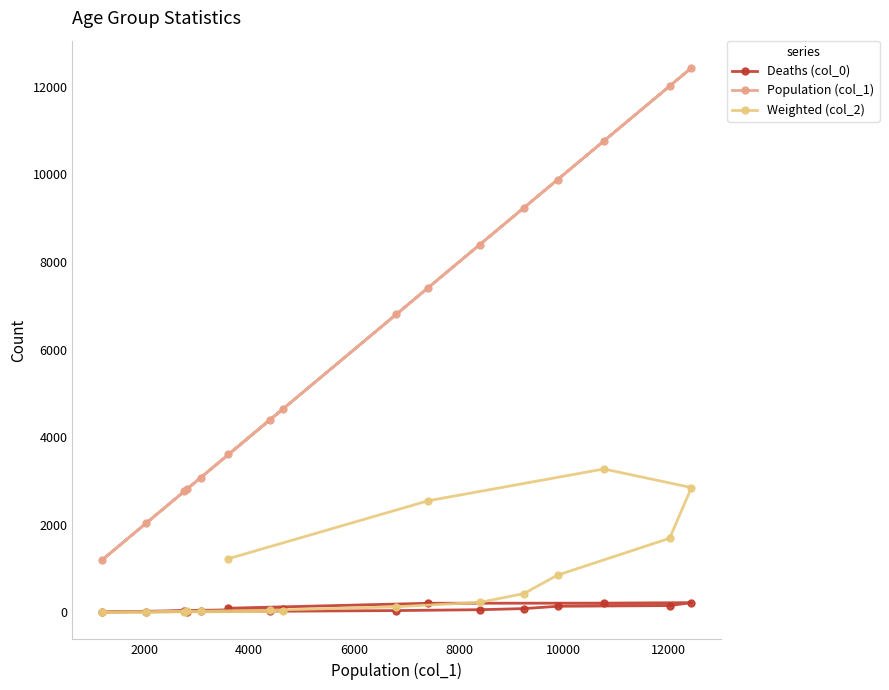

Which series has the widest spread of values?

Population (col_1)